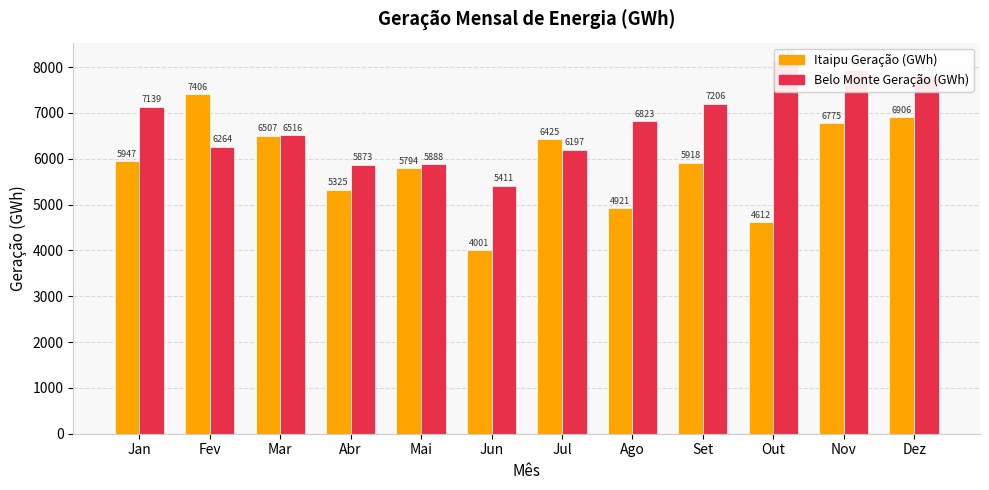

What position from the right is Fev?

11